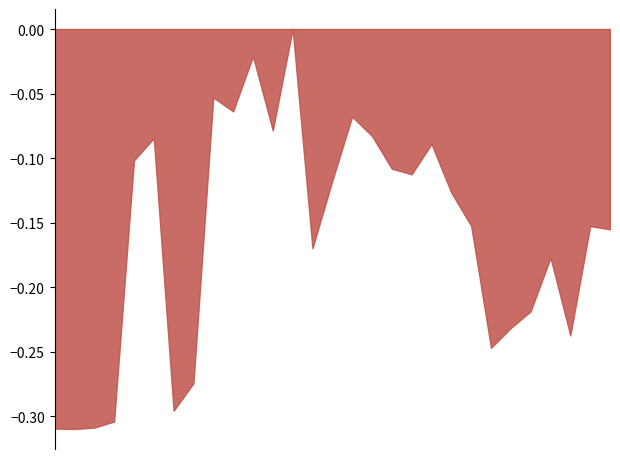

Reading left to right, list all the values displayed in this chart.

-0.3	-0.3	-0.3	-0.3	-0.1	-0.1	-0.3	-0.3	-0.1	-0.1	-0.0	-0.1	0.0	-0.2	-0.1	-0.1	-0.1	-0.1	-0.1	-0.1	-0.1	-0.2	-0.2	-0.2	-0.2	-0.2	-0.2	-0.2	-0.2